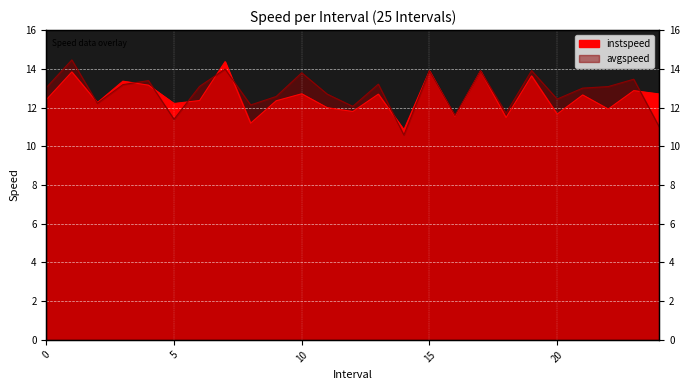

At which category does the chart reach its peak across all series?

1.0